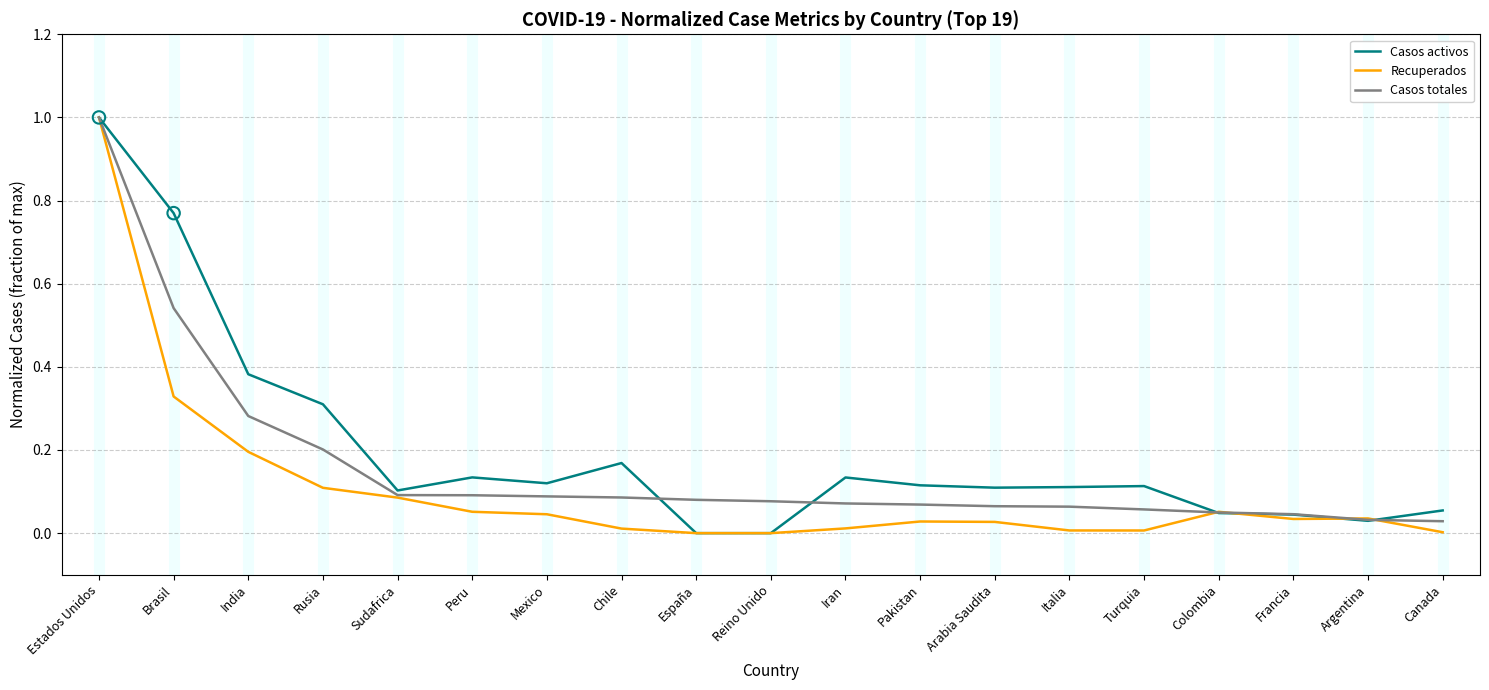

What position from the left is España?

9